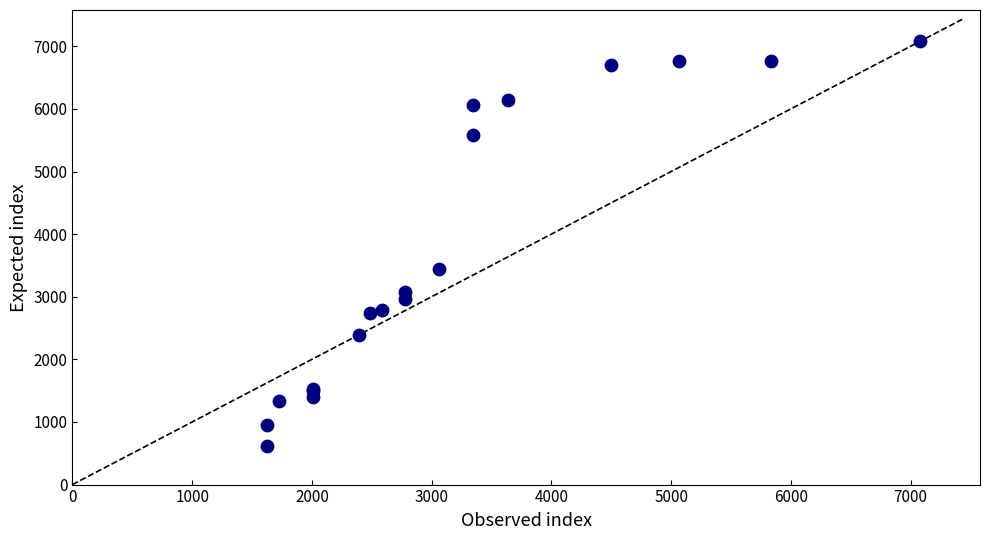

What Y value in the scatter plot is closest to 3850?

3447.3